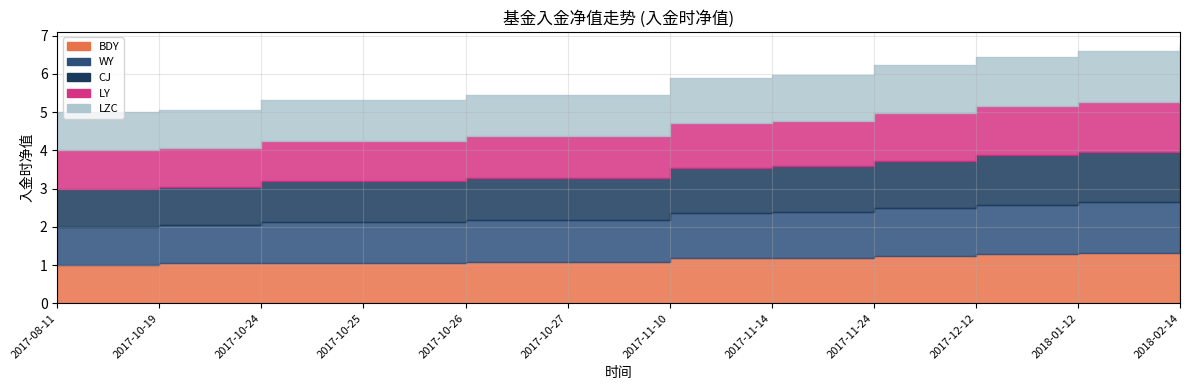

True or false: WY has more than 1 points higher than both neighbors.

False